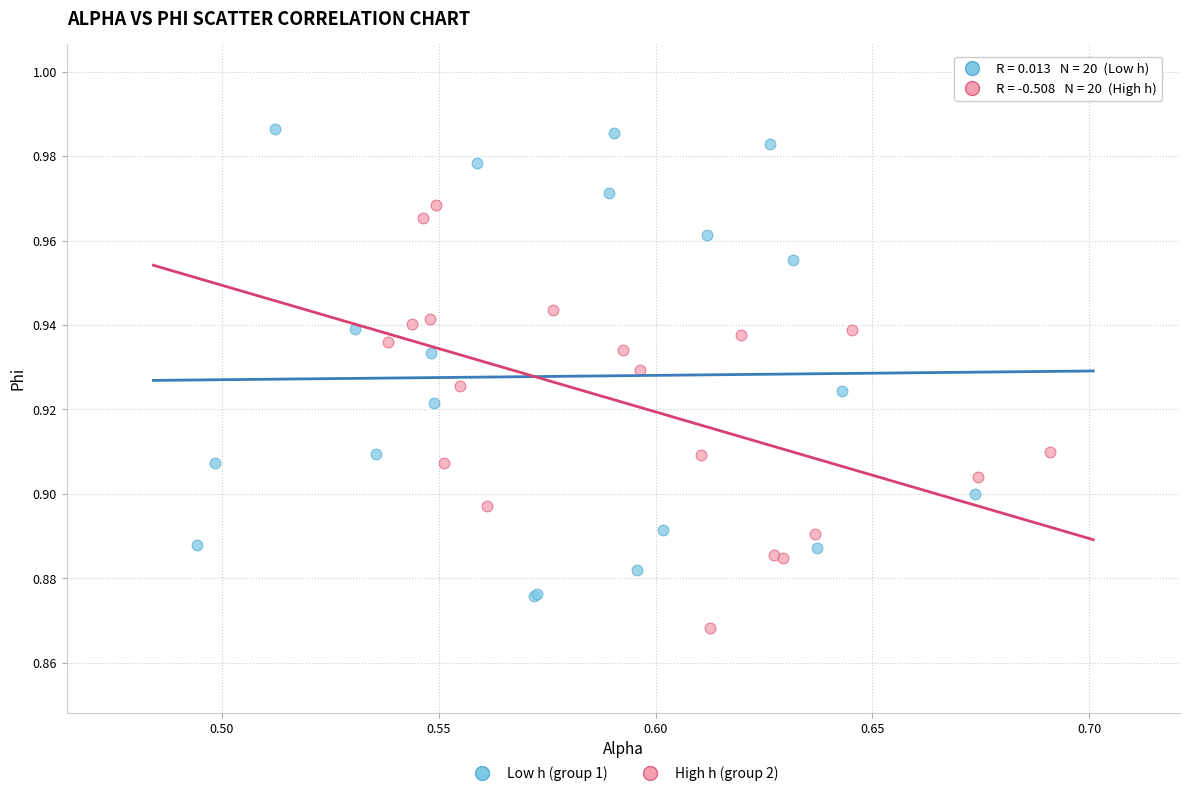

What are all the series names shown in the legend?

Low h (group 1), High h (group 2)